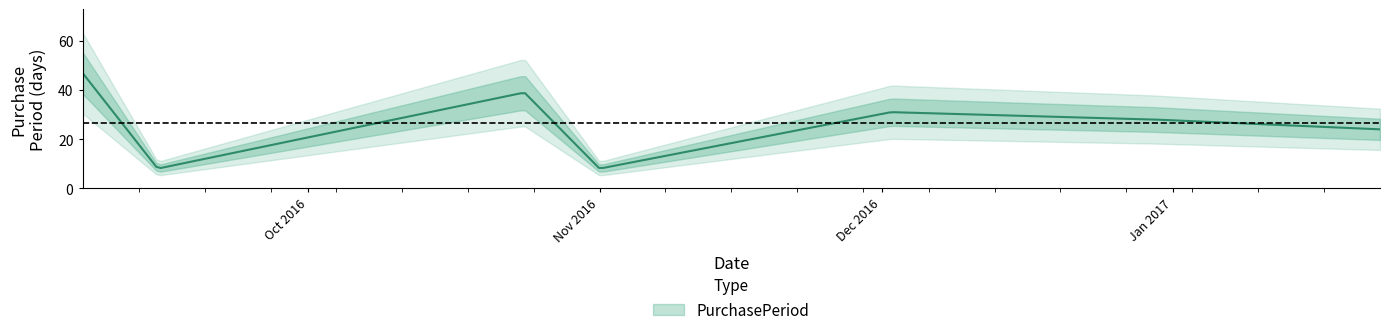

How many points are lower than both their immediate neighbors (excluding endpoints)?

2